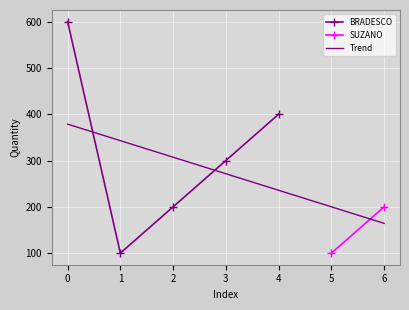

What is the difference between the values at 1 and 2?

100